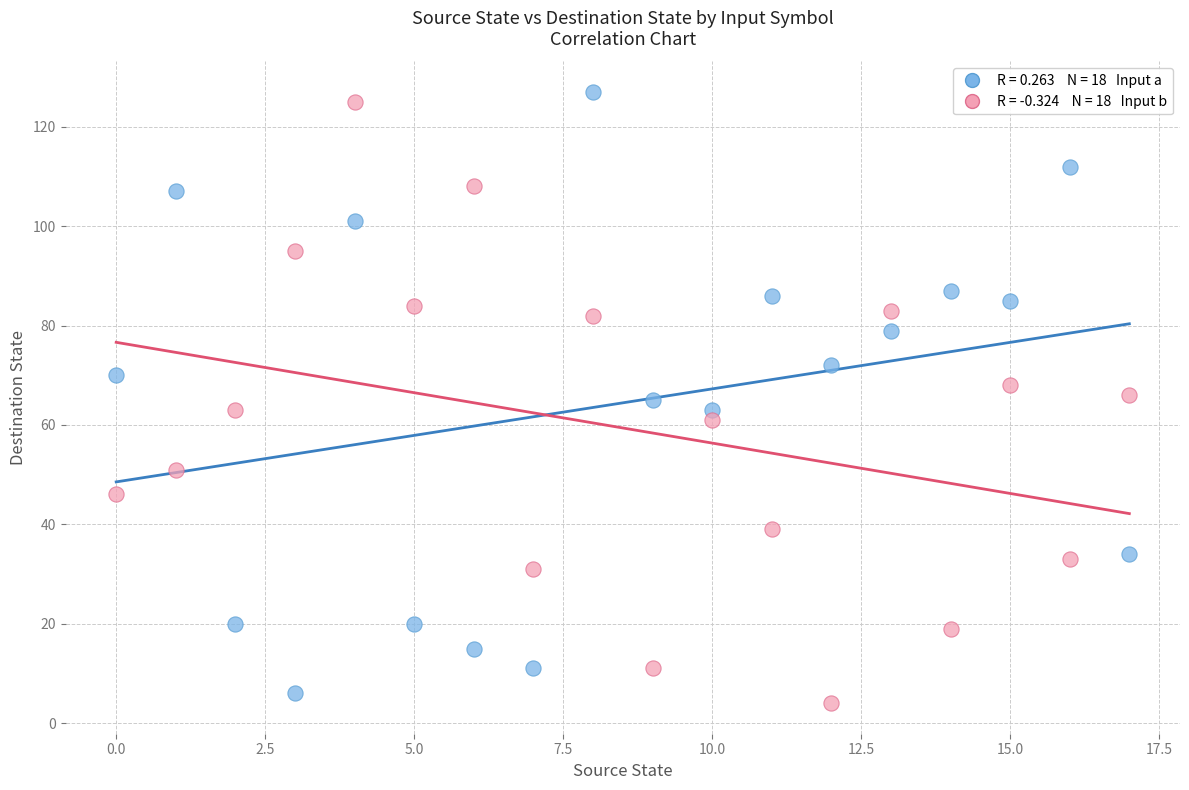

Across all data points, what is the range of Y values (max minus min)?

123